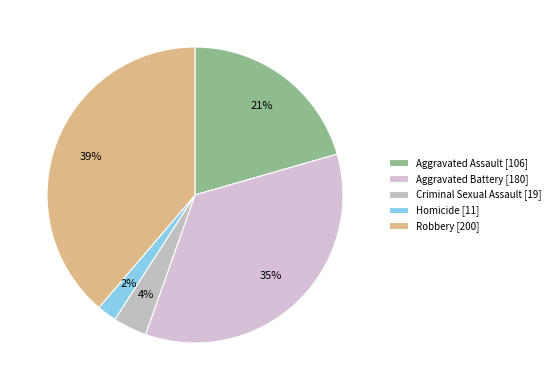

What portion of the pie excludes Robbery?

61.2%